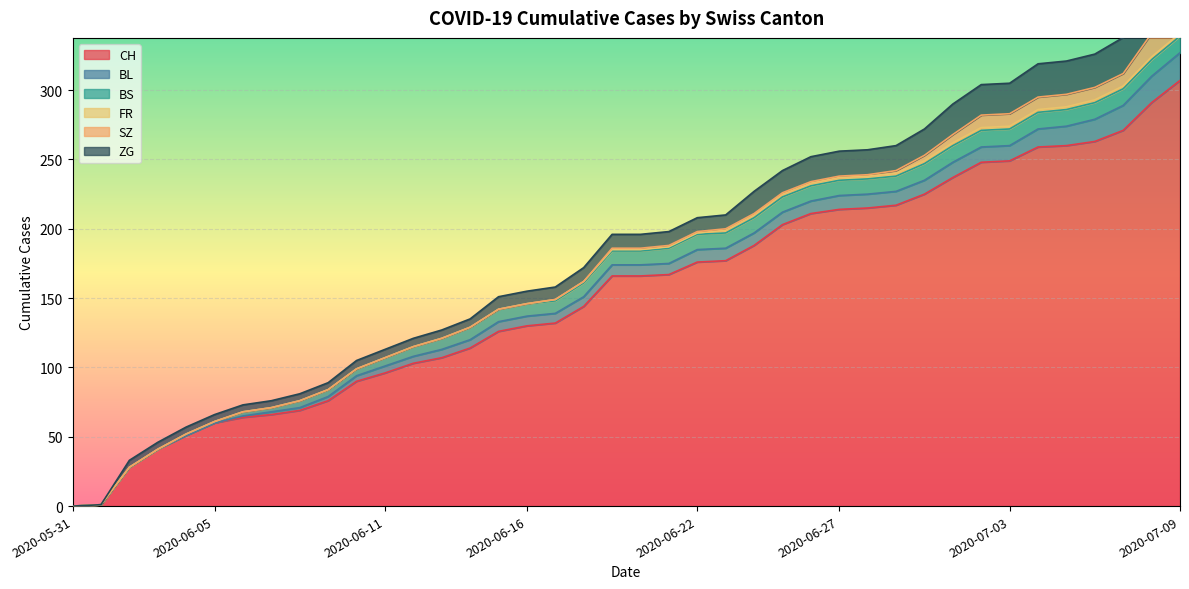

Which category has the lowest value in the BL series?

2020-05-31